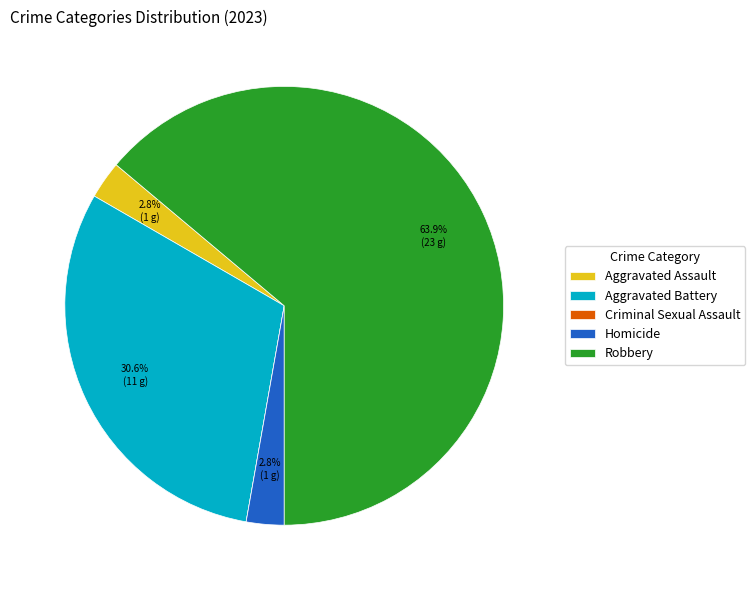

To the nearest percent, what percentage of the pie is Aggravated Battery?

31%